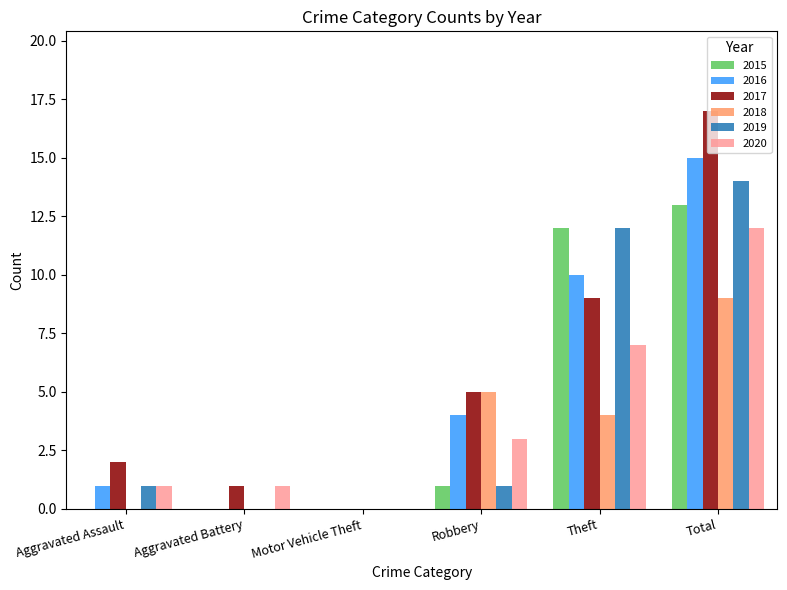

What is the sum of all 2016 values?

30